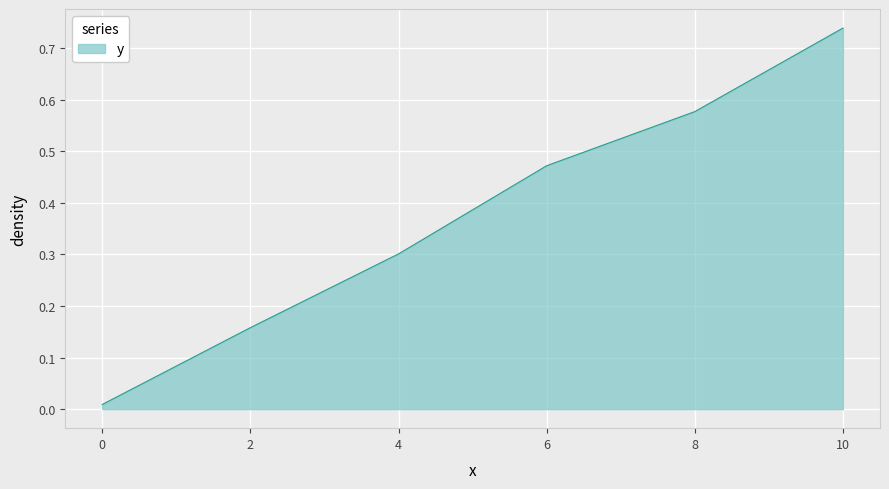

What is the average value?

0.4